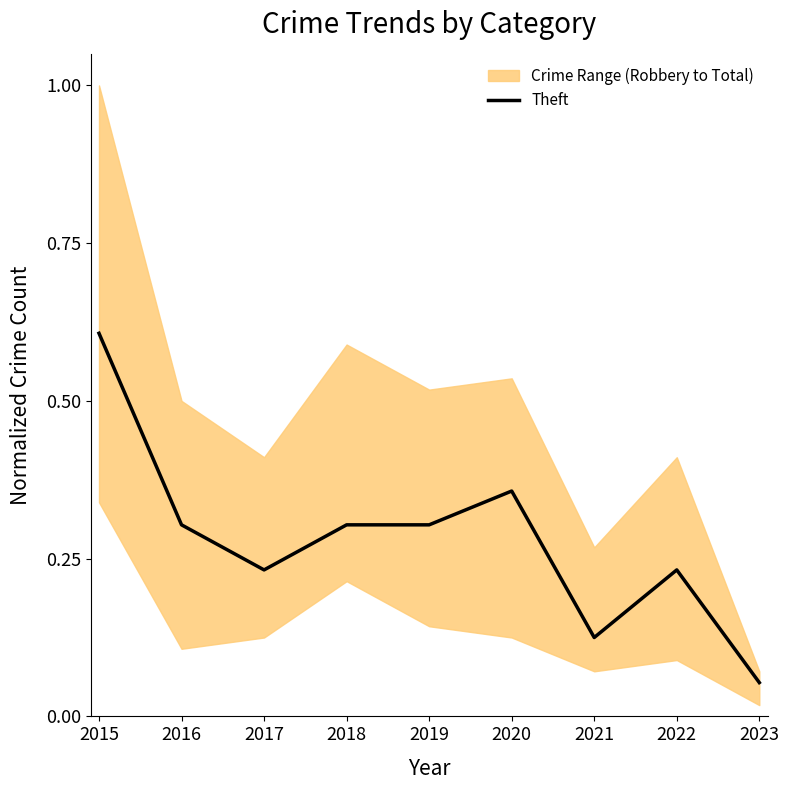

What is the minimum value shown in the chart?

0.1